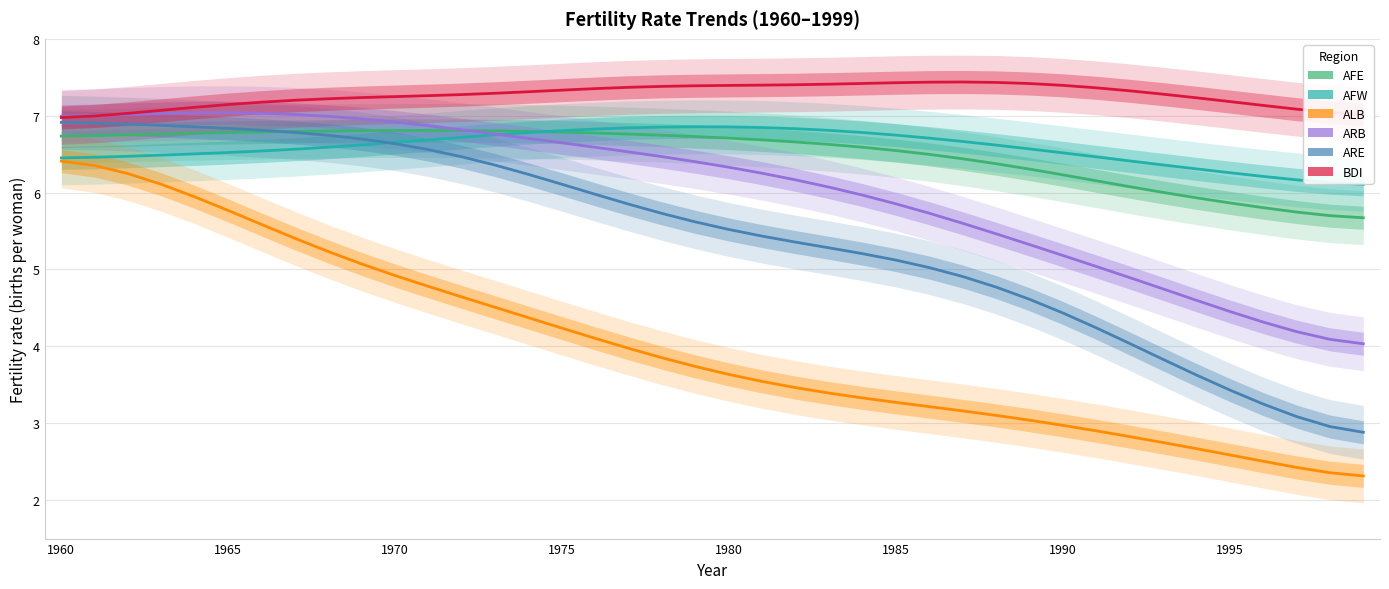

At which category is the sum across all series the highest?

1960